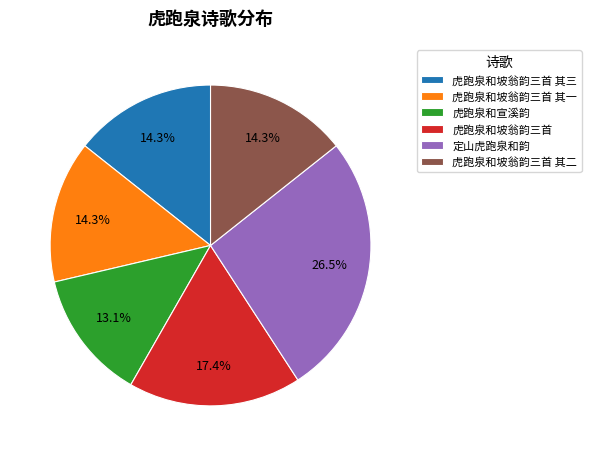

Which slice is the smallest?

虎跑泉和宣溪韵